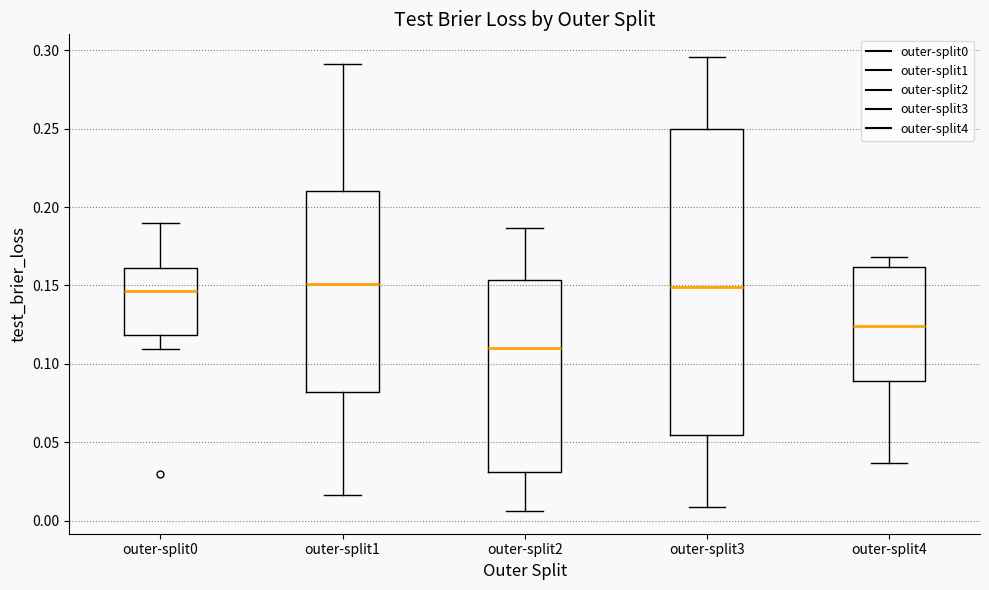

Which box is the tallest, from its lower edge to its upper edge?

outer-split3